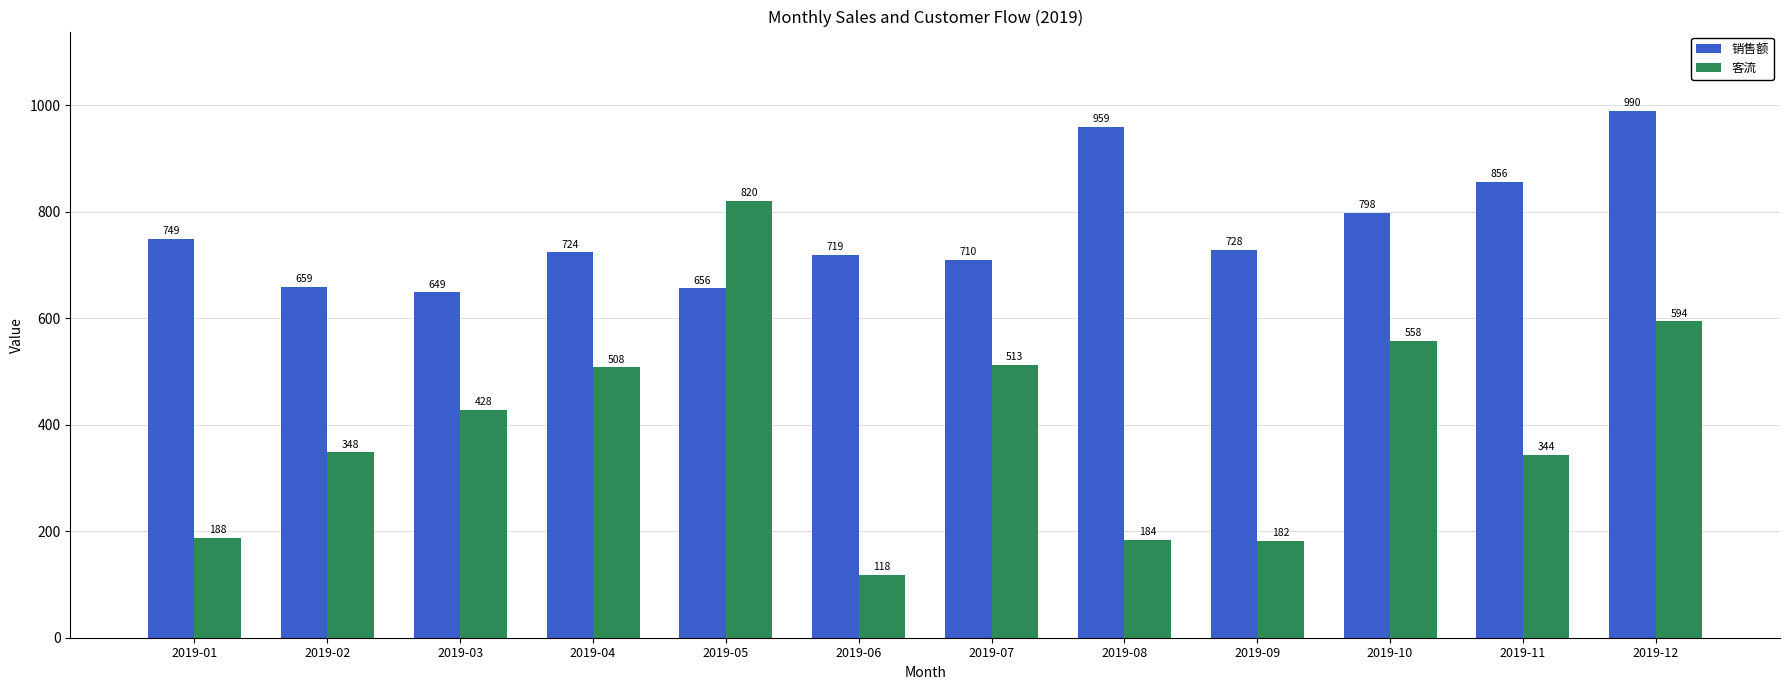

At 2019-12, list the series in order from largest to smallest.

销售额, 客流